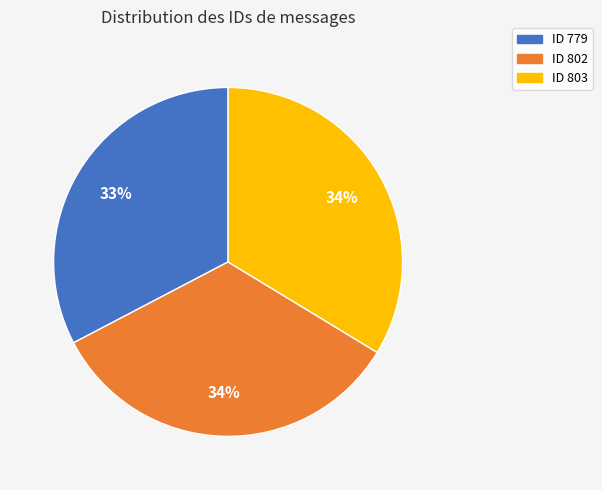

How many slices are in this pie chart?

3